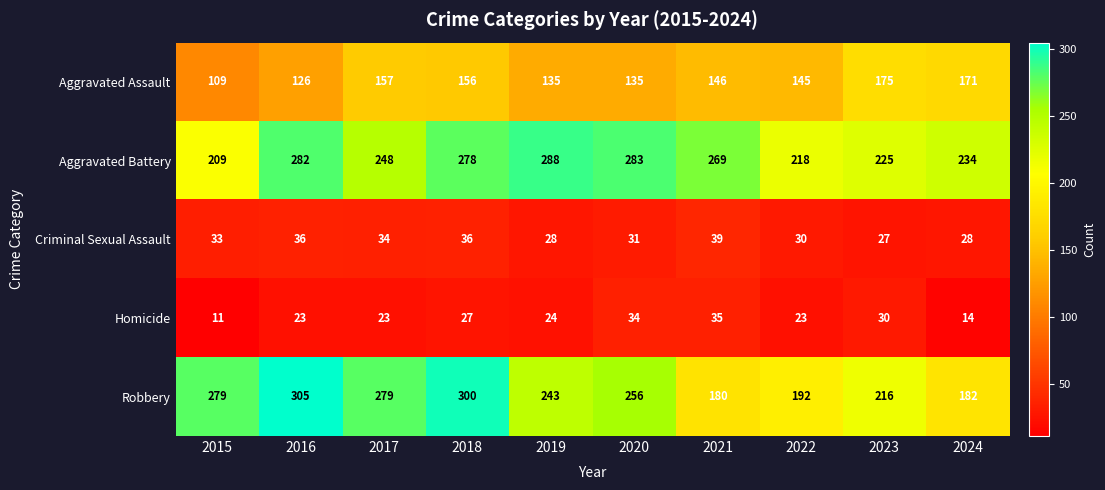

At which label does Homicide reach its minimum?

2015